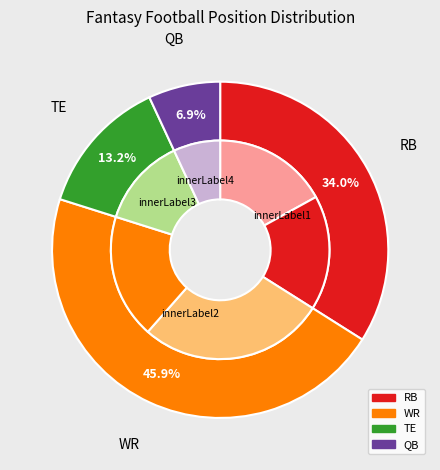

The QB slice represents 7% of the pie. True or false?

True